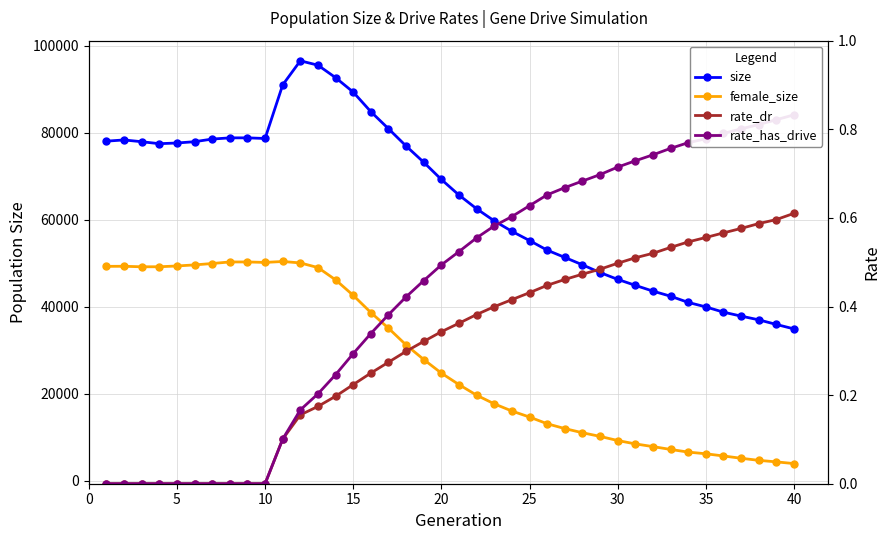

What are all the series names shown in the legend?

size, female_size, rate_dr, rate_has_drive